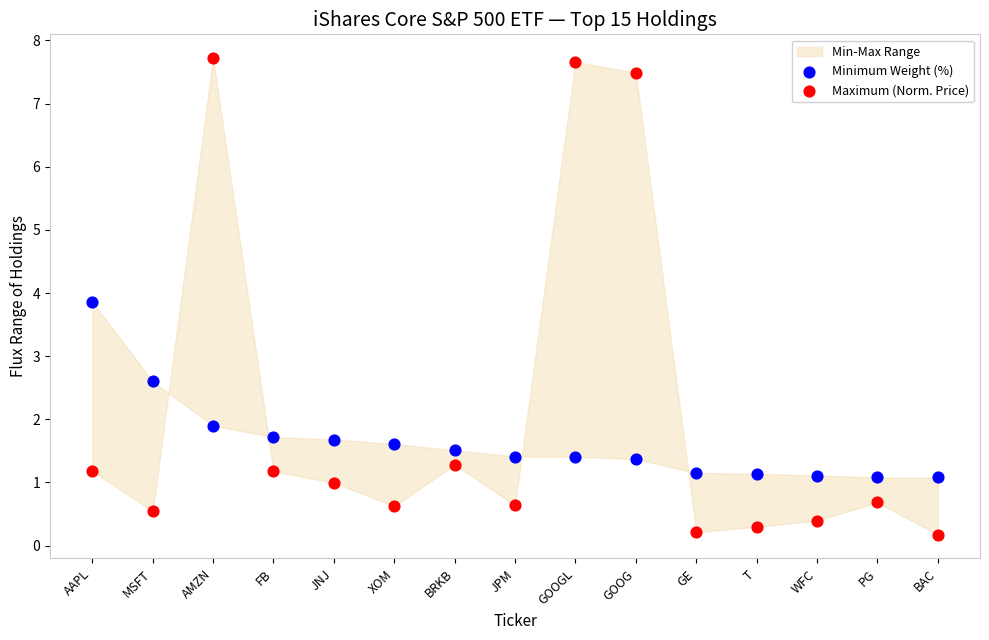

Which series reaches the minimum Y coordinate?

Maximum (Norm. Price)